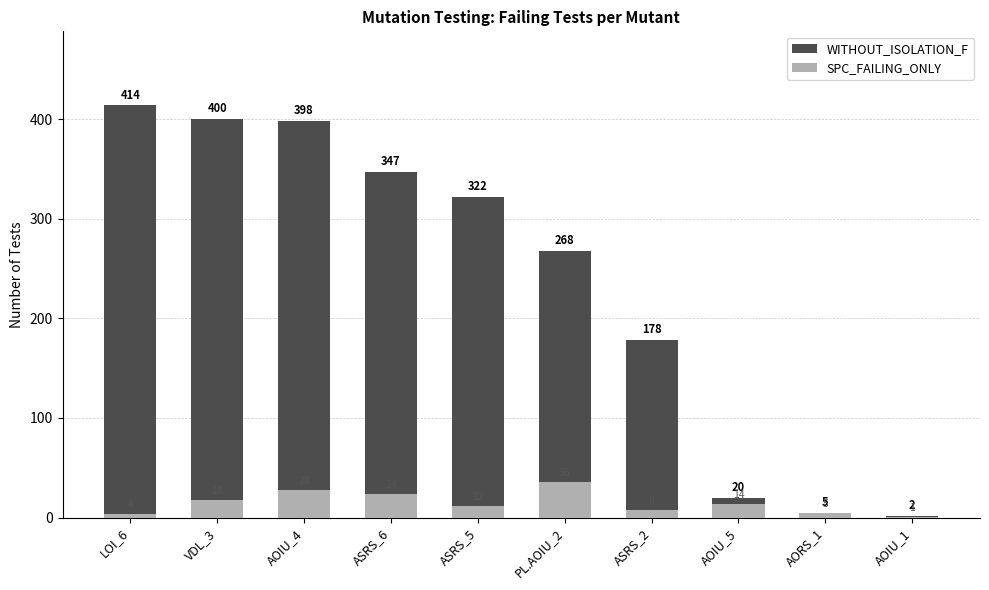

At which label does WITHOUT_ISOLATION_F reach its minimum?

AOIU_1